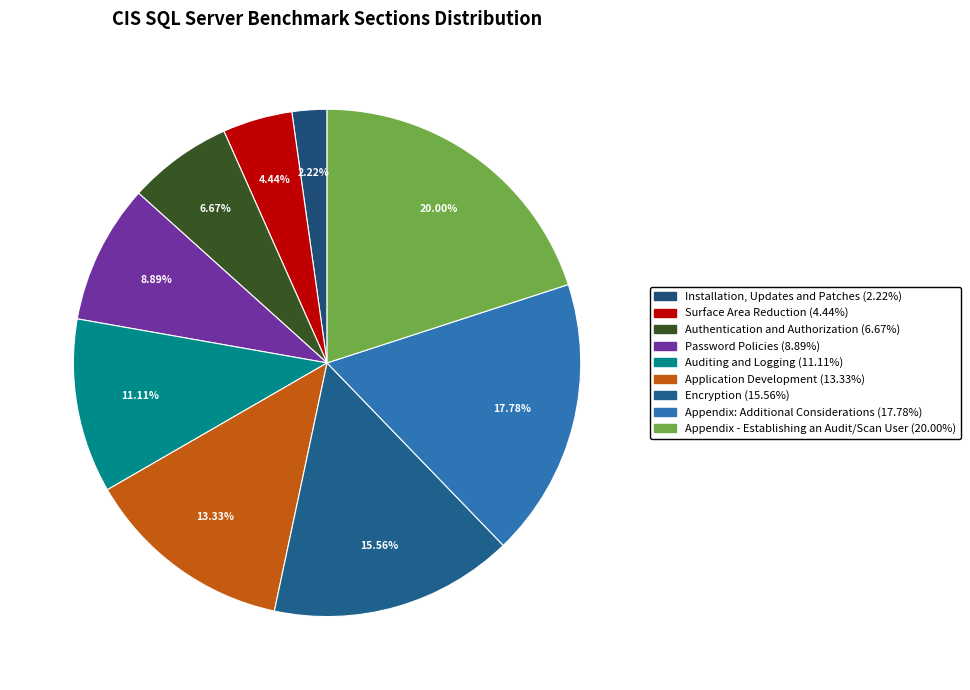

How many slices are in this pie chart?

9